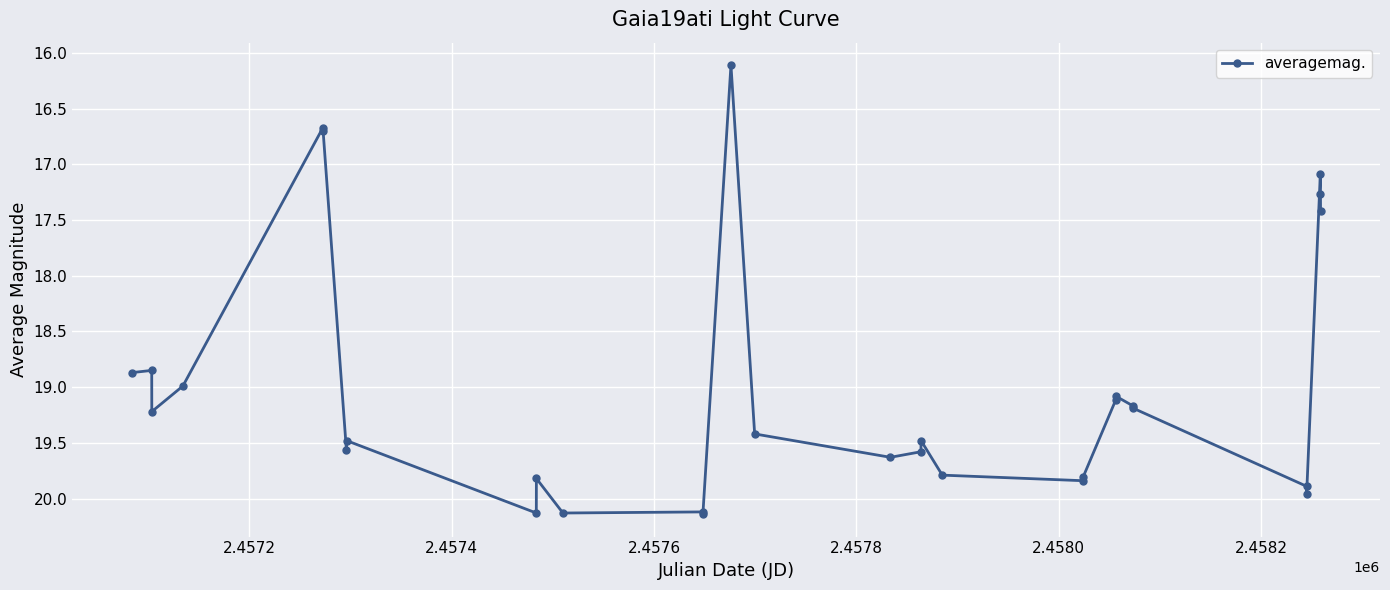

How many data points does each series have?

30